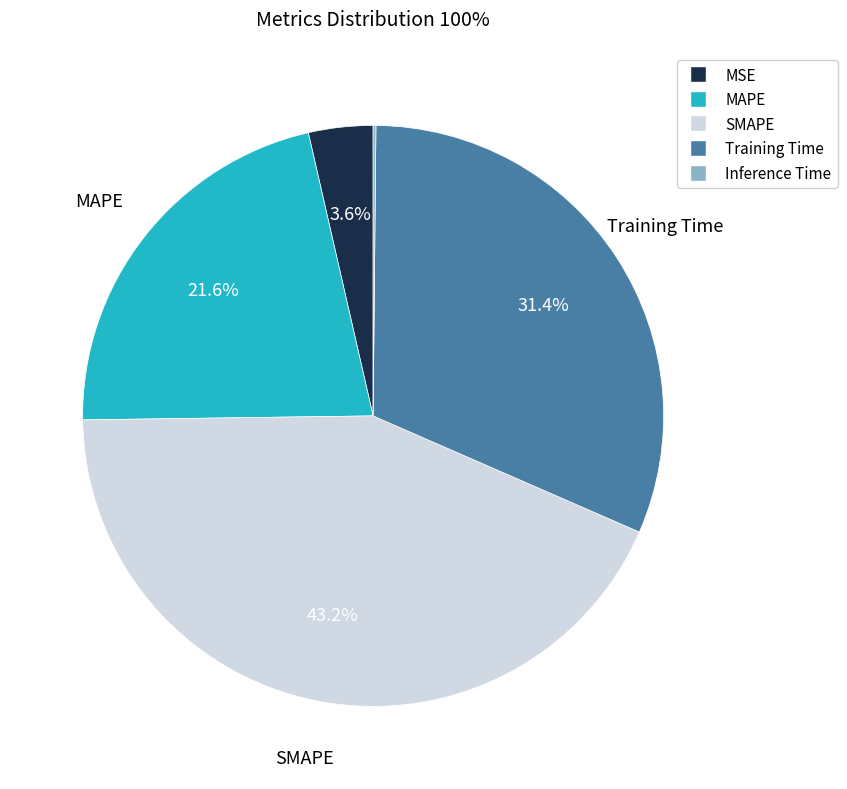

Combined, do Training Time and MSE account for over 50%?

No